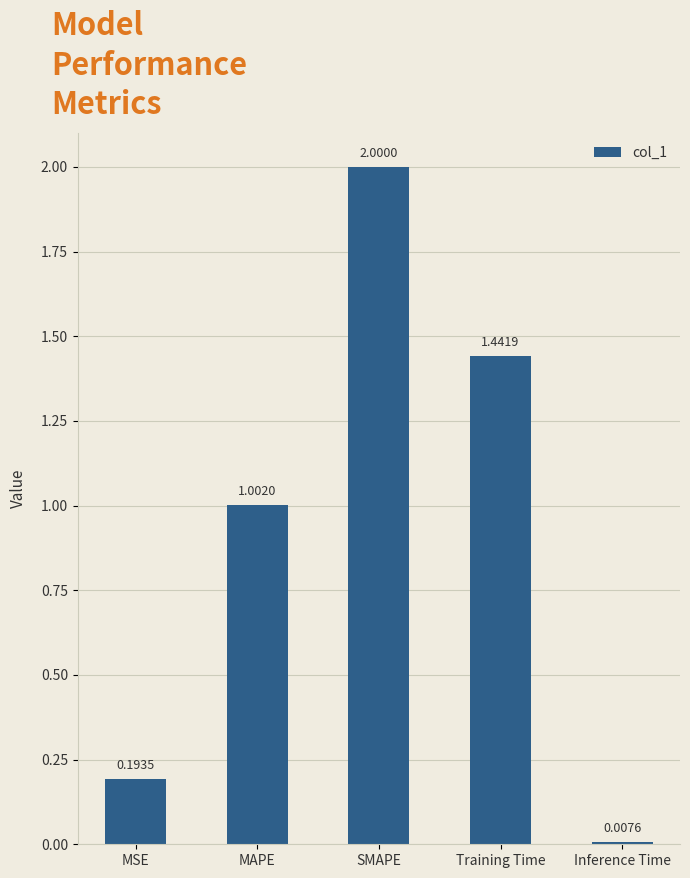

What is the label of the 2nd bar from the left?

MAPE